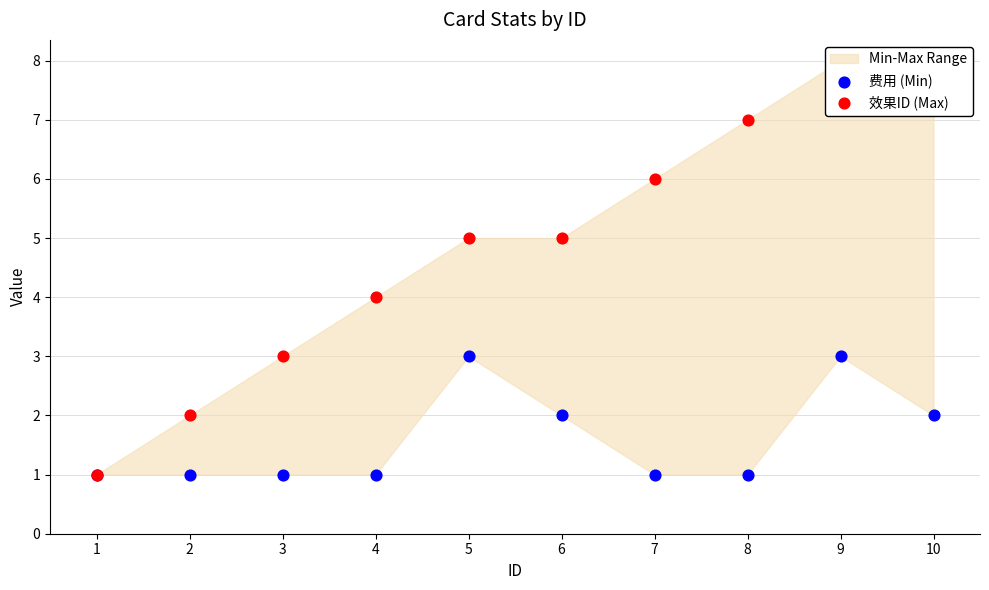

Which series reaches the minimum Y coordinate?

费用 (Min)